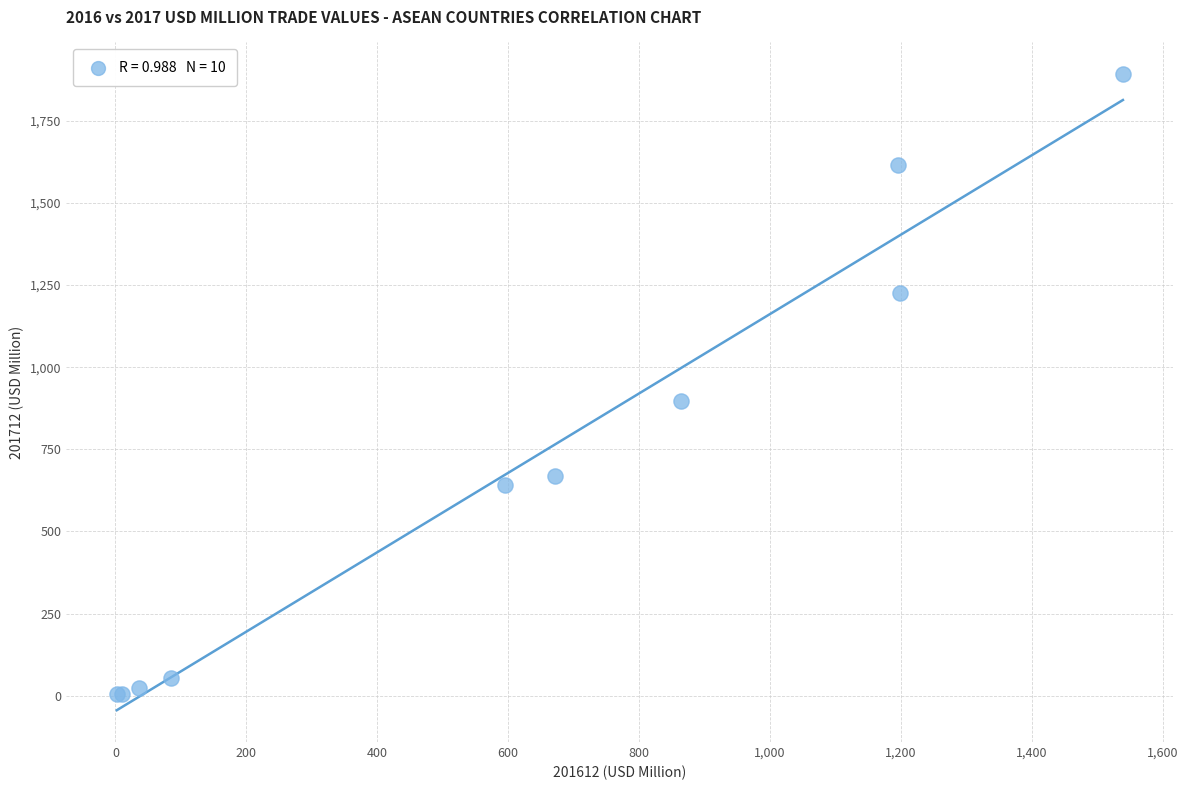

What Y value in the scatter plot is closest to 948?

898.2